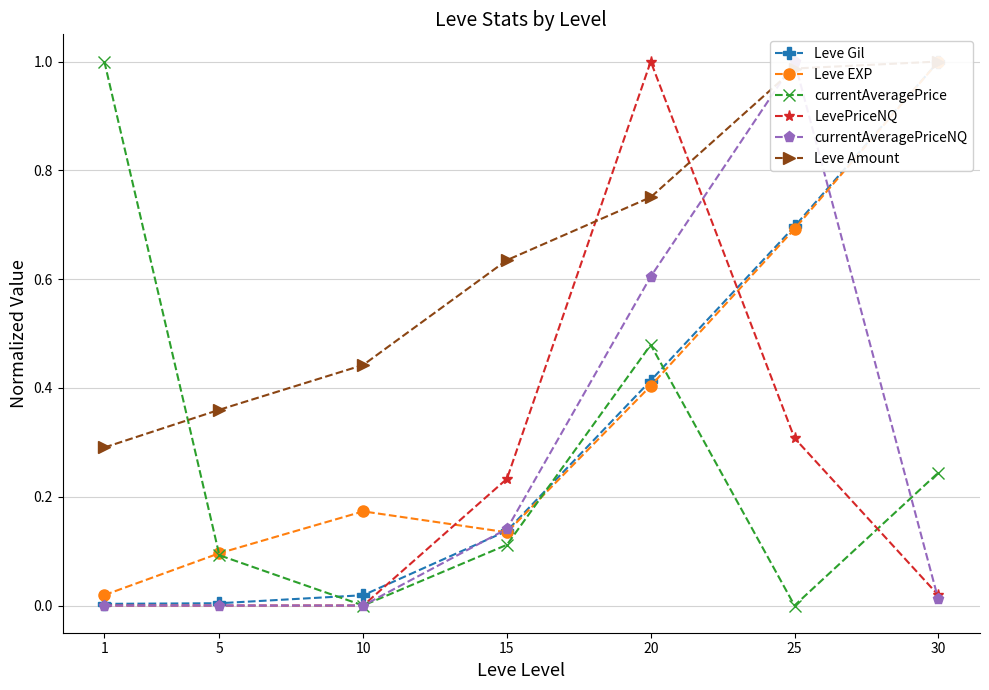

Which series ends up on top after the final intersection of LevePriceNQ and Leve Gil?

Leve Gil